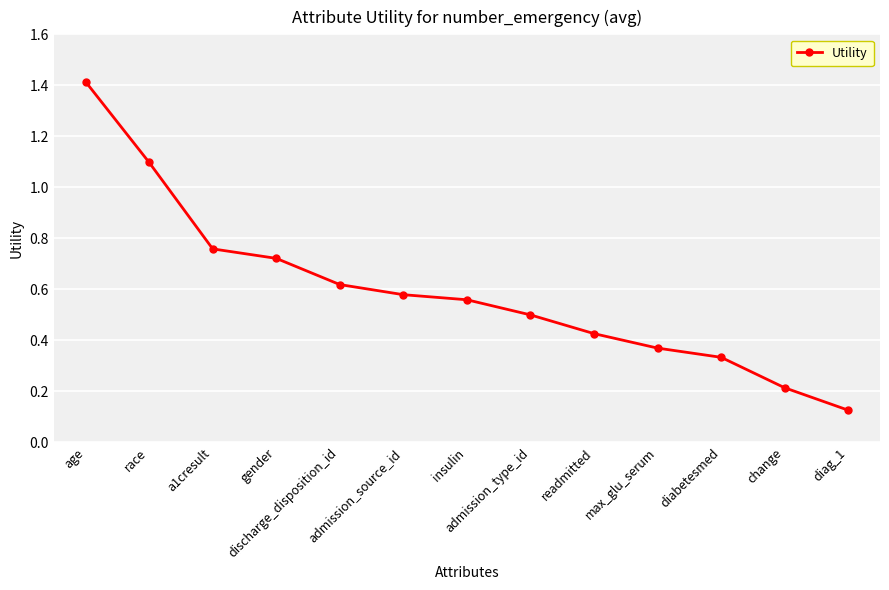

What is the difference between the maximum and minimum values?

1.3